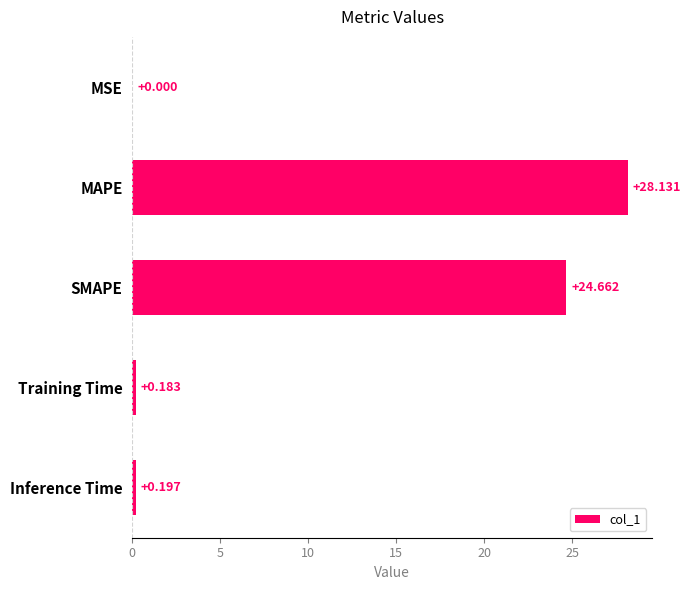

Which category has the highest value across all series?

MAPE